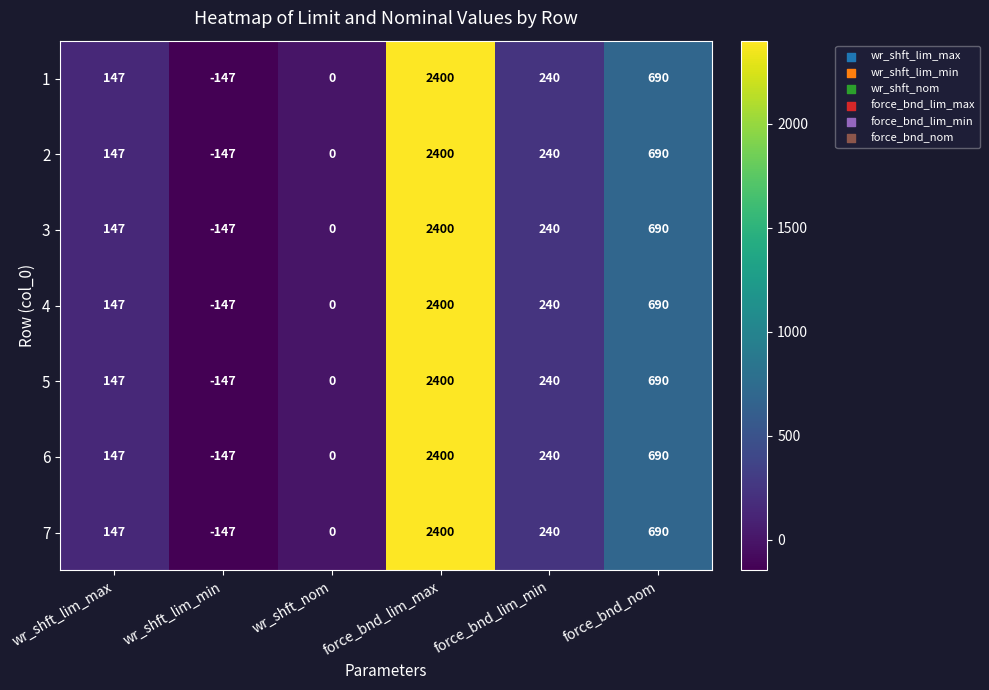

What is the lowest value of the 6 series?

-147